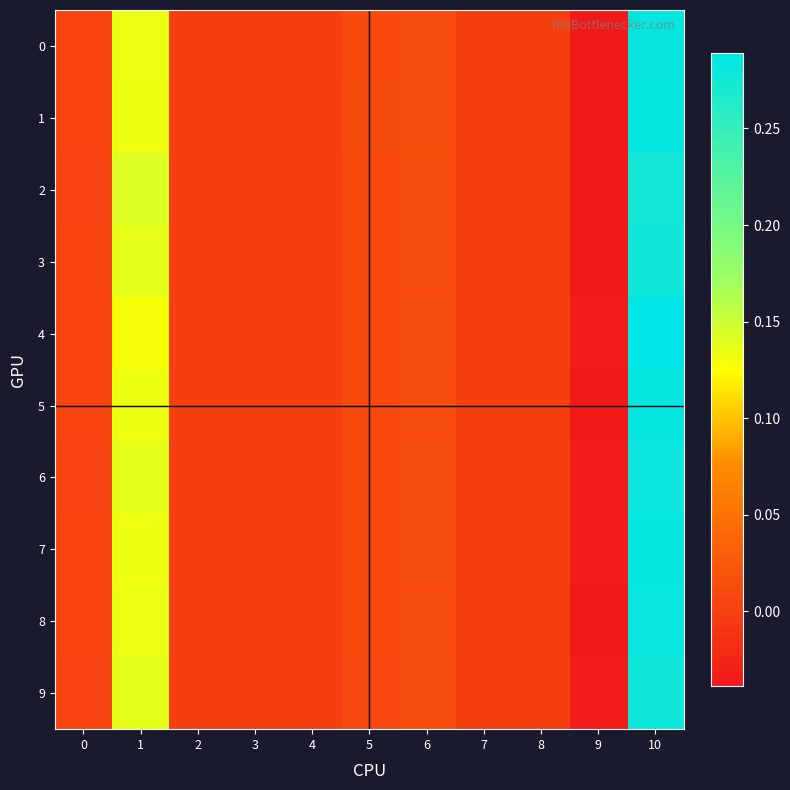

Which label corresponds to the smallest value in the chart?

9